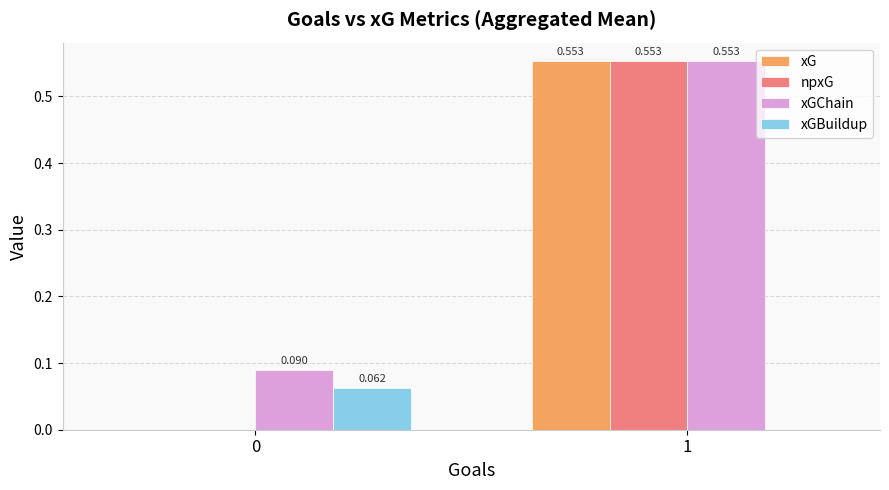

Which series has the largest total across all categories?

xGChain